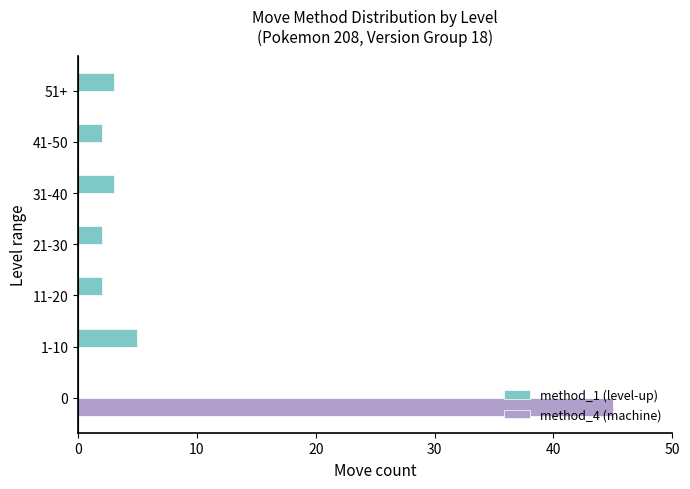

Count the number of data series in this chart.

2